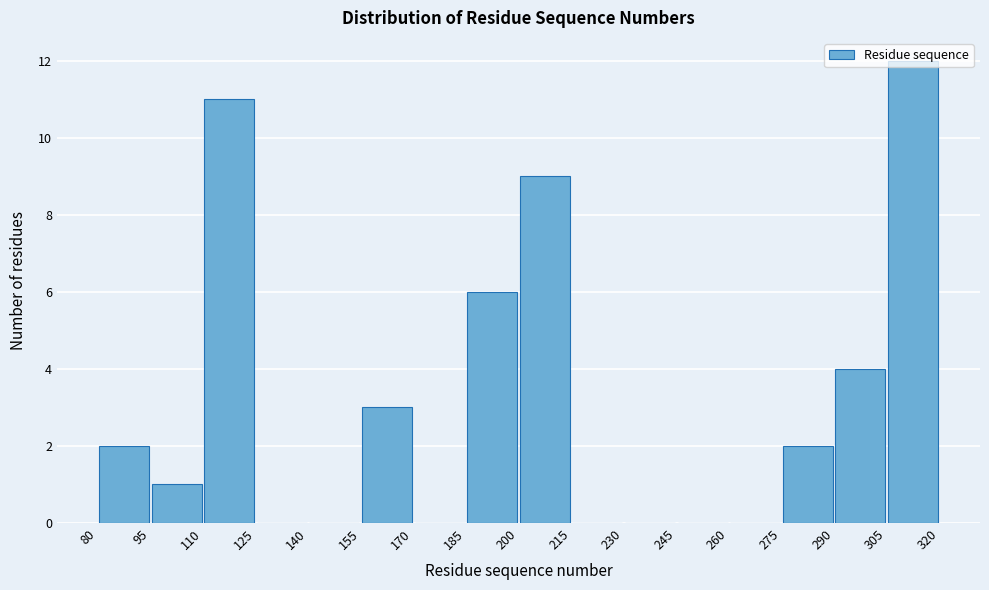

What is the height of the bar covering 290 to 305 on the x-axis? The values are not printed on the chart, so give them approximately, as read against the axis.

4